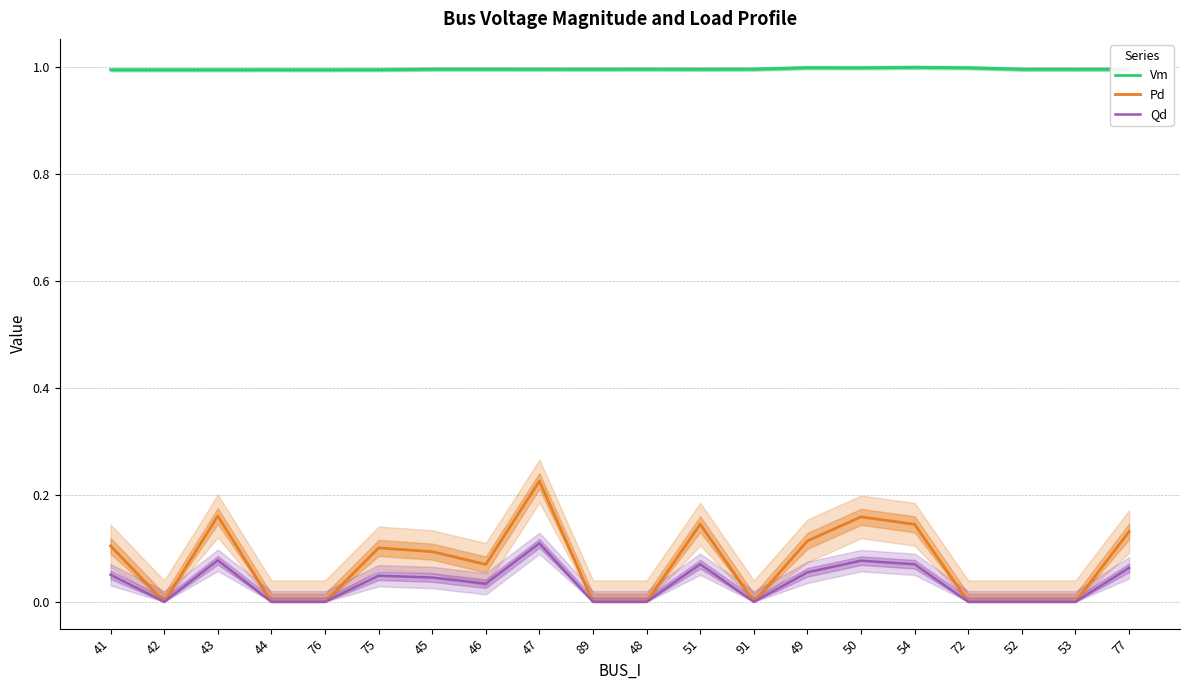

What is the maximum value shown in the chart?

1.0